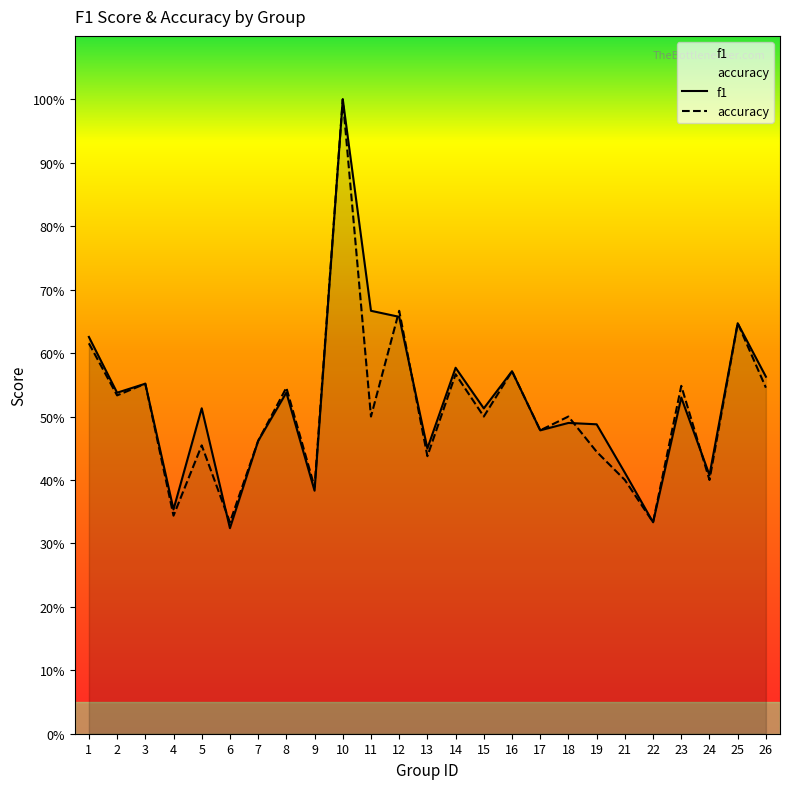

What is the difference between the f1 values at 1 and 6?

0.3